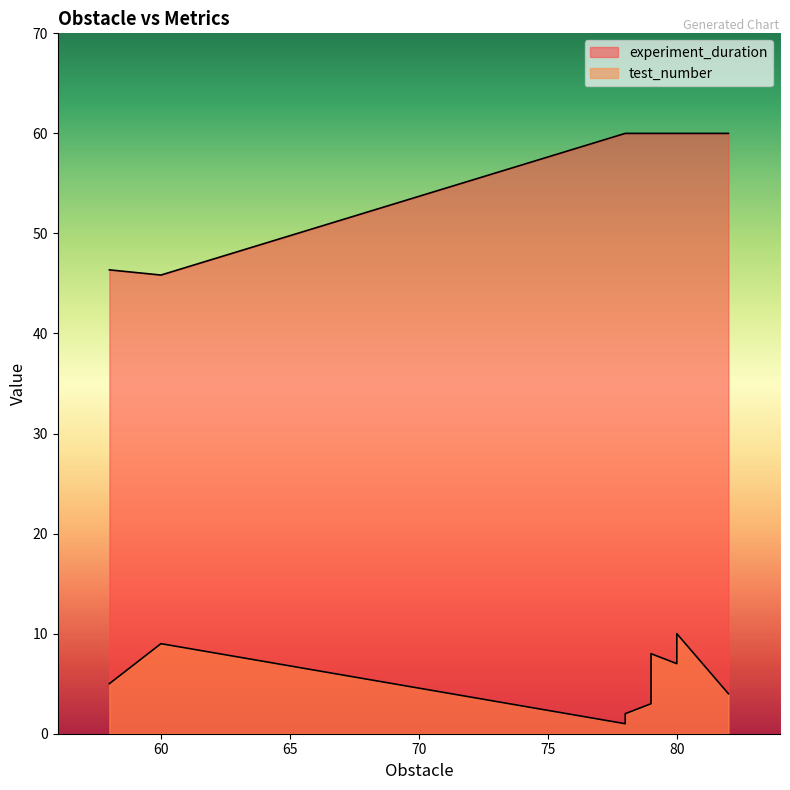

What is the sum of all experiment_duration values?

572.2